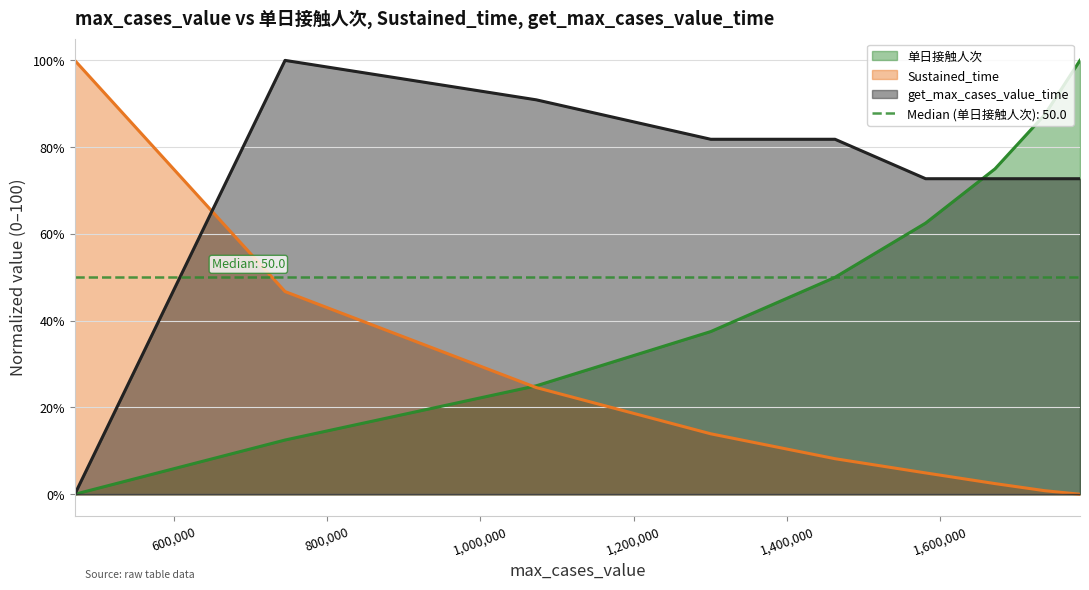

True or false: Sustained_time (line) and get_max_cases_value_time (line) intersect in this chart.

True